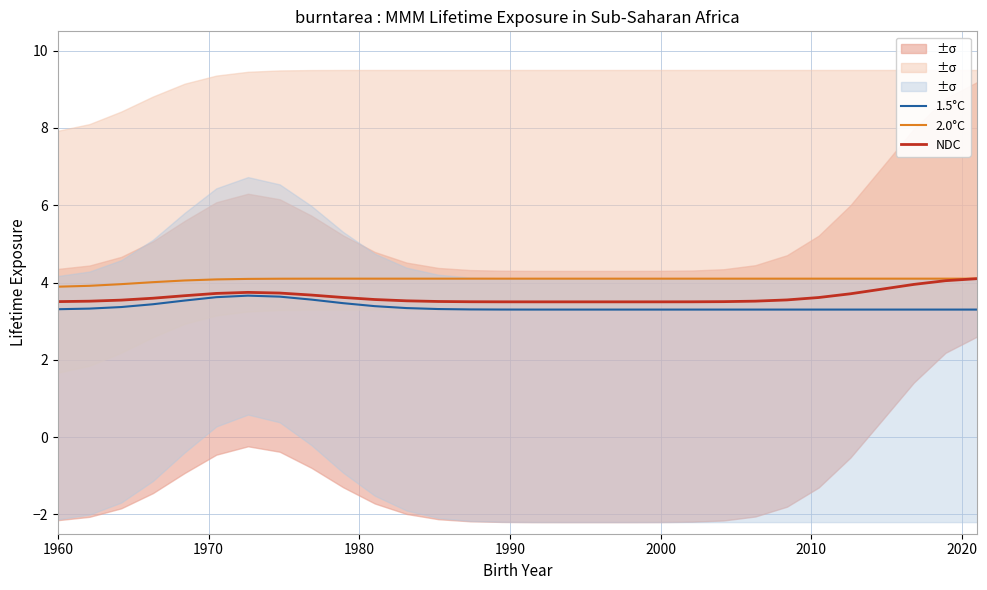

True or false: 1.5°C and 2.0°C cross at least once.

False